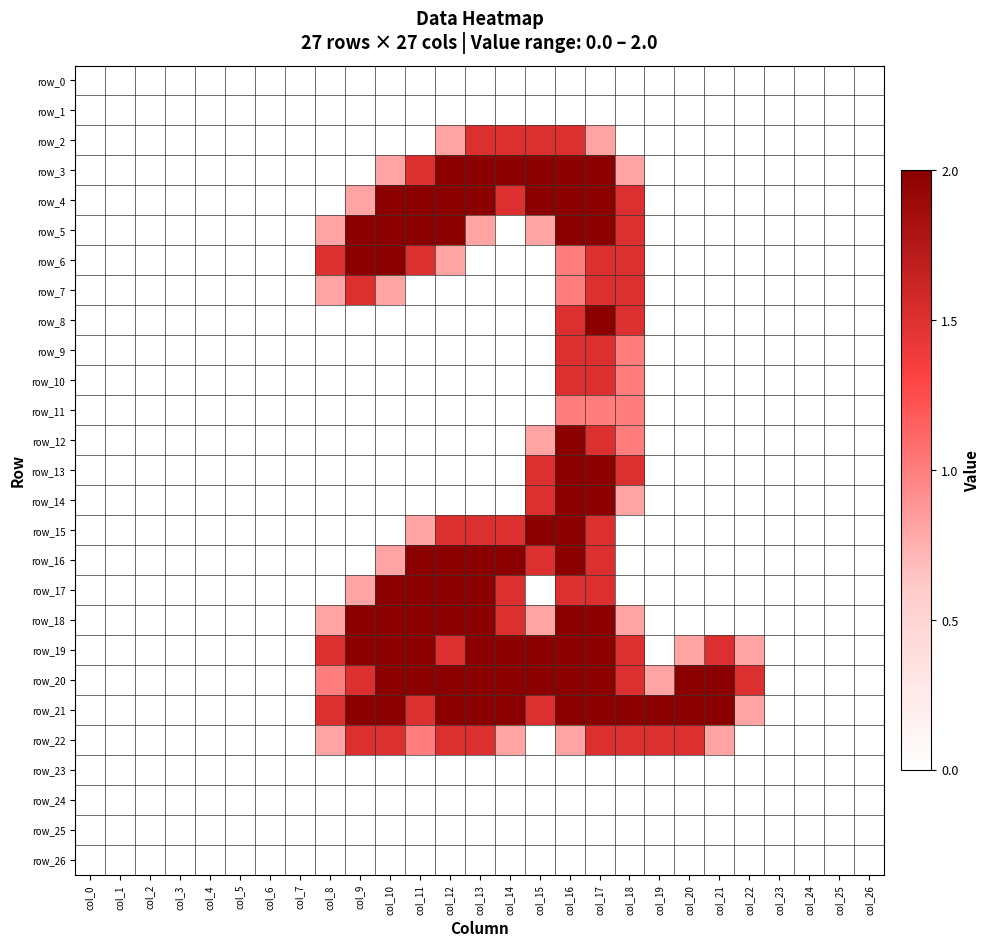

What is the average value of the row_12 series?

0.2